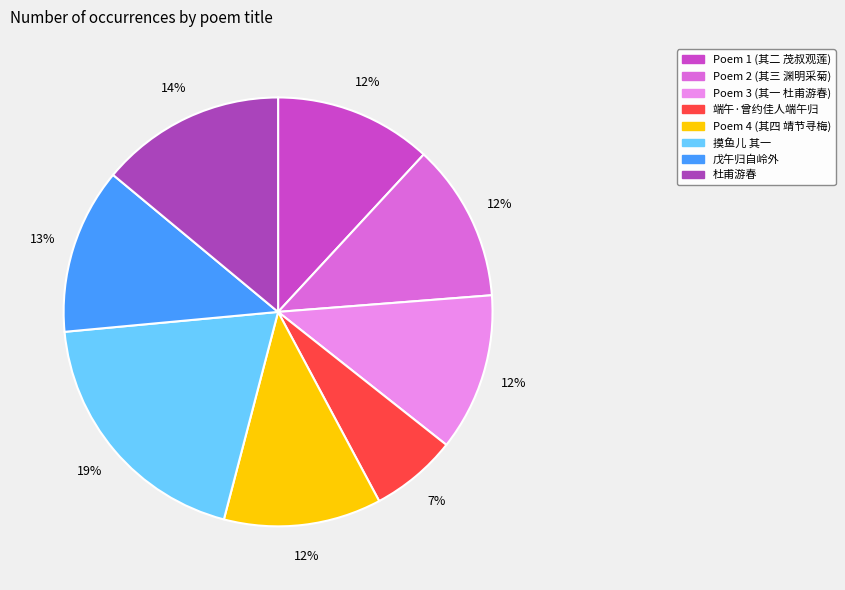

How many slices are in this pie chart?

8